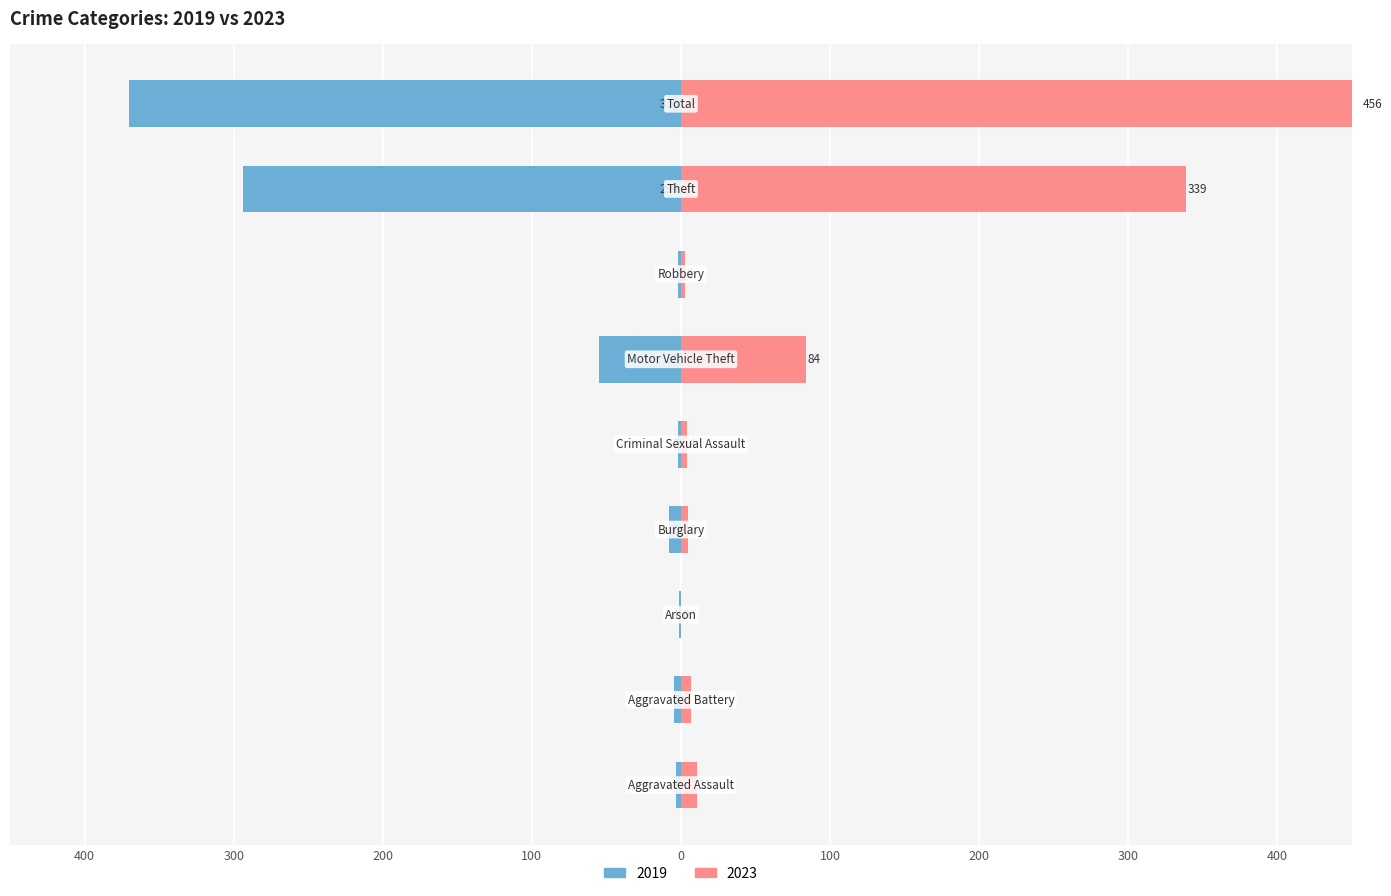

At which label is 2019 closest to -185?

Theft